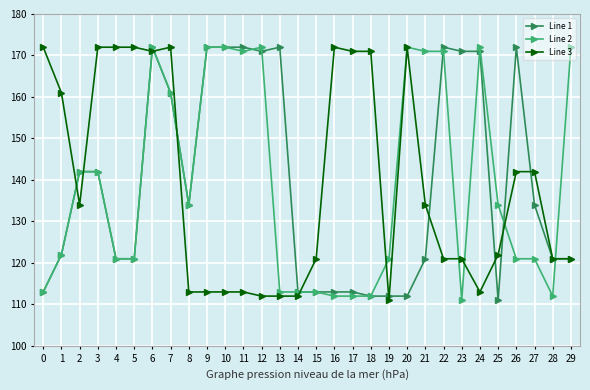

Does the chart display data point markers on the line(s)?

Yes